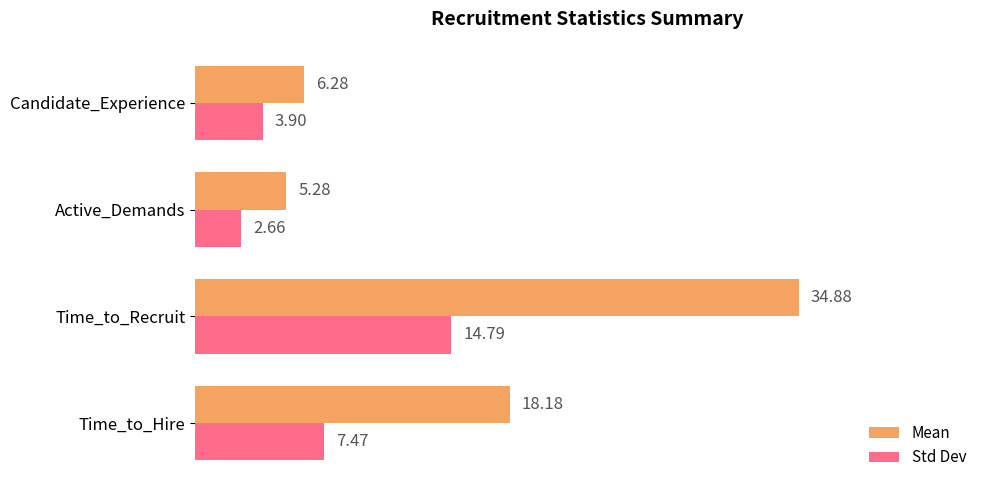

Is the value of Std Dev at Candidate_Experience greater than the value of Mean at Active_Demands?

No